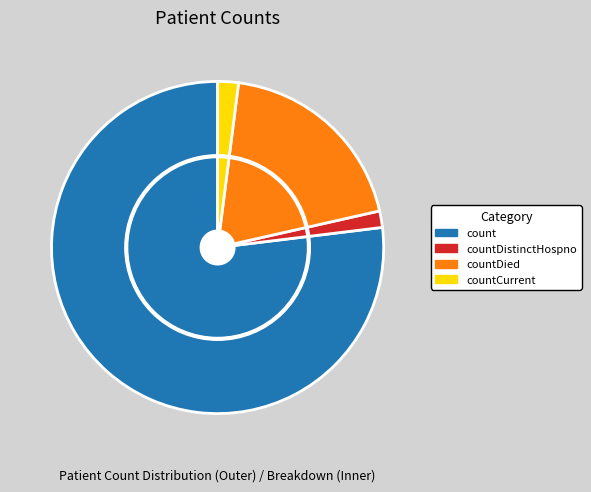

Is the sum of countCurrent and countDied greater than half?

No